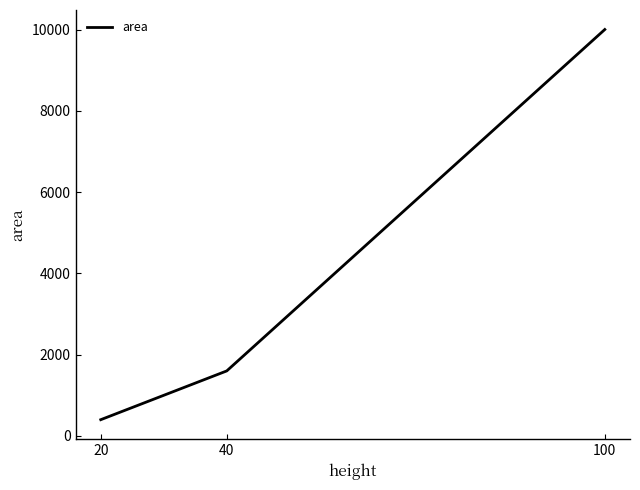

What is the approximate value at 20?

400